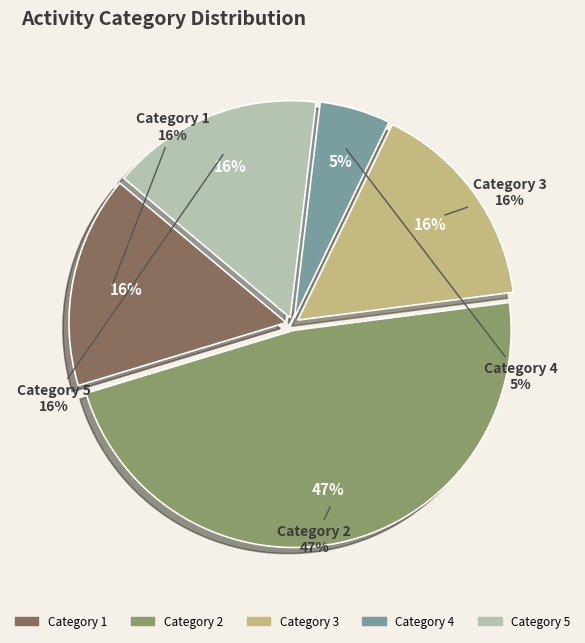

Is it true that 2 is 1% of the pie?

False